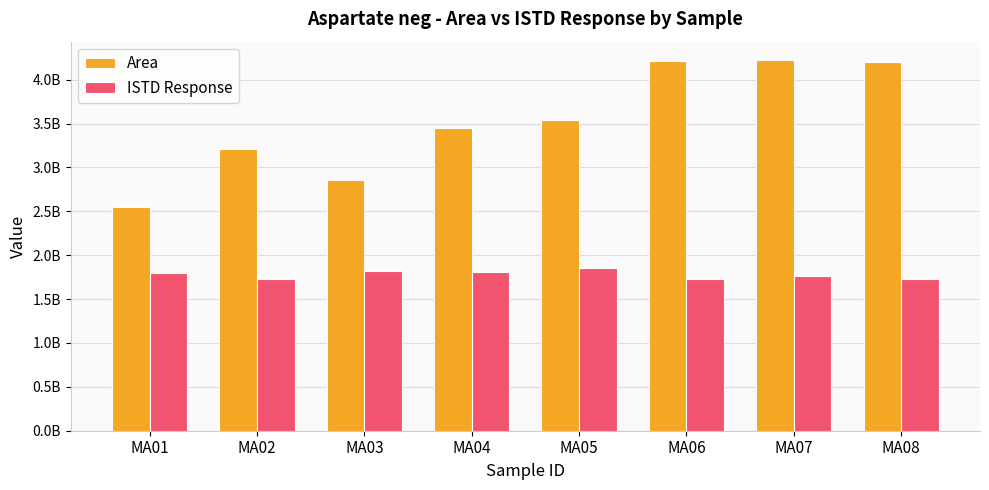

The Area series shows 4222536030 at MA07. True or false?

True